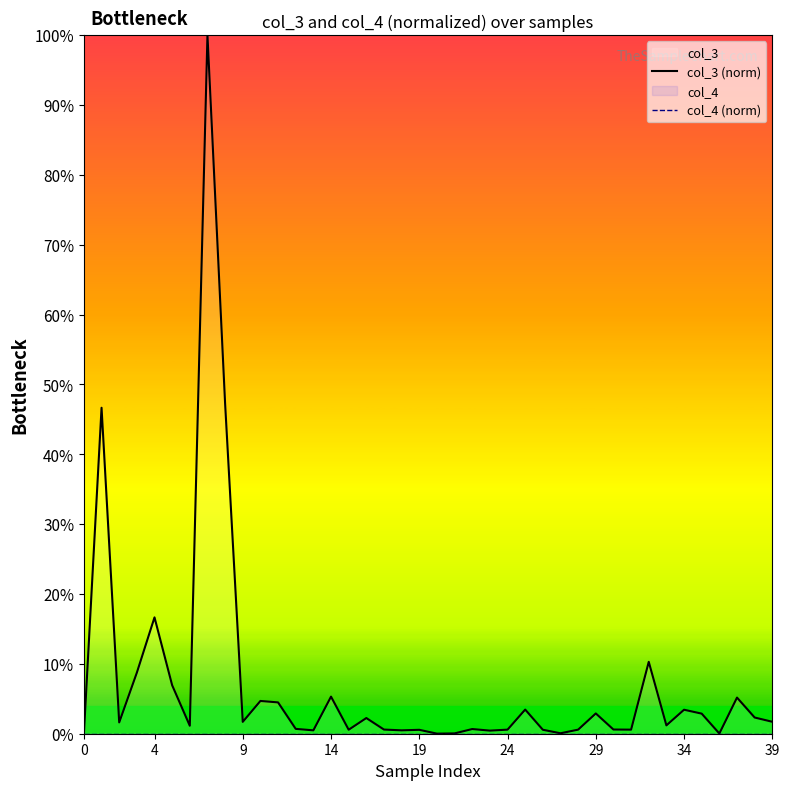

True or false: col_4 (norm) and col_3 (norm) cross at least once.

False